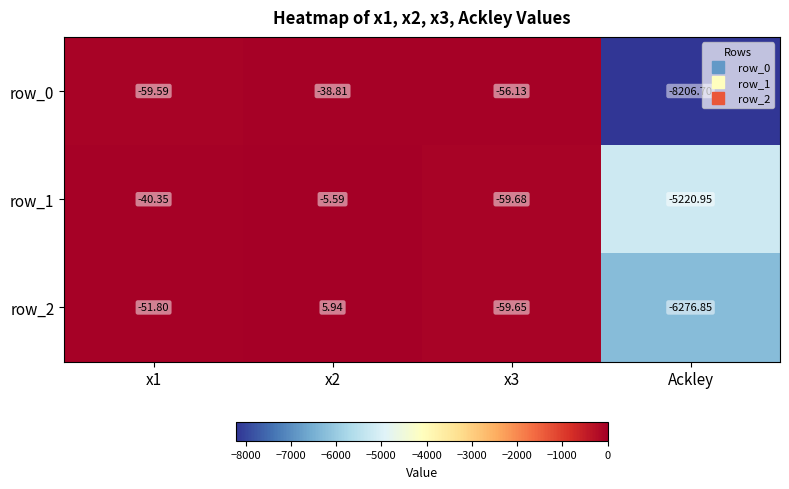

At which label does row_0 reach its peak?

x2